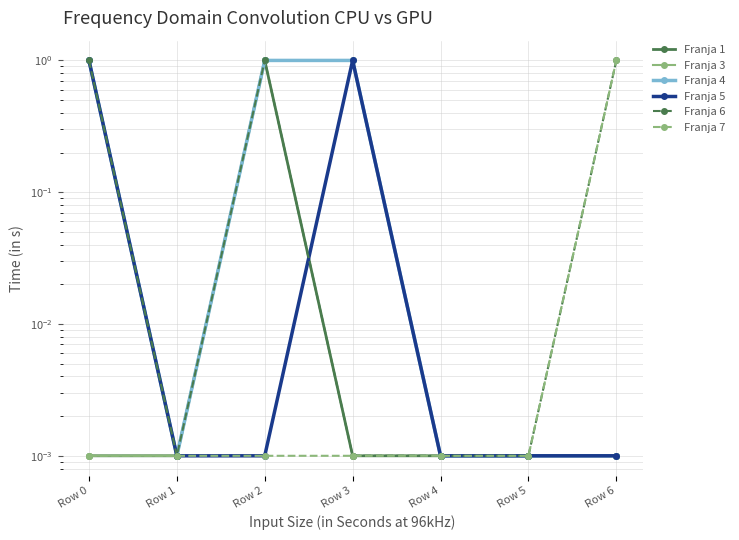

Which category has the highest value in the Franja 7 series?

Row 6